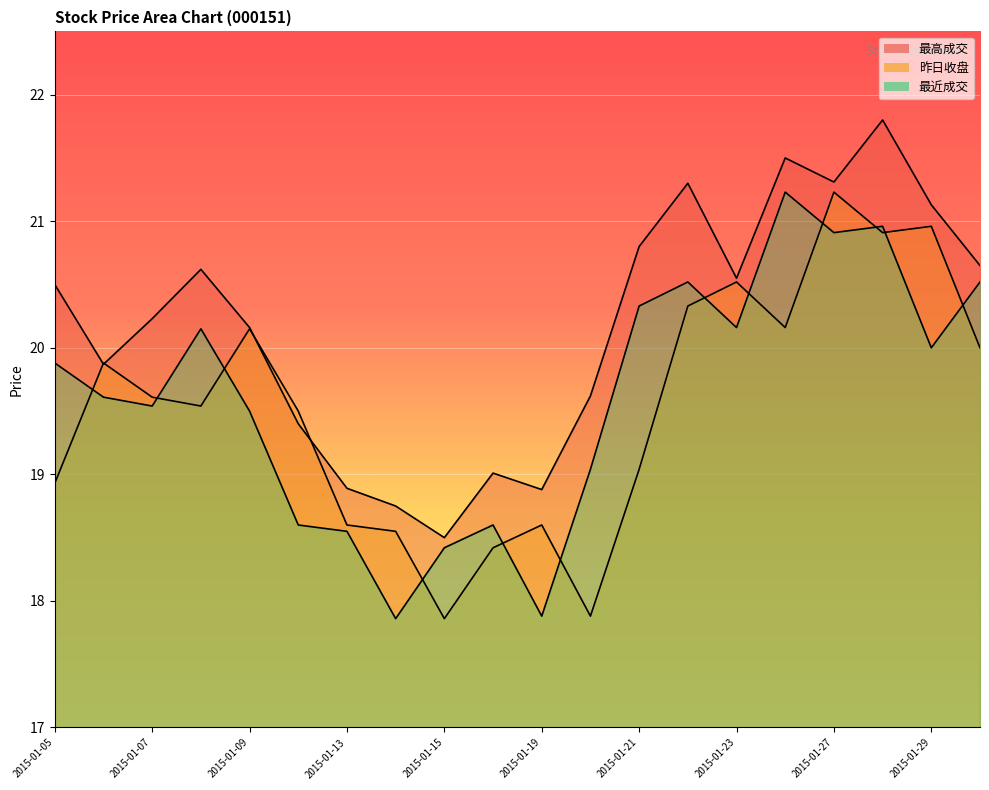

True or false: 最高成交 has a value of 20.8 at 2015-01-21.

True